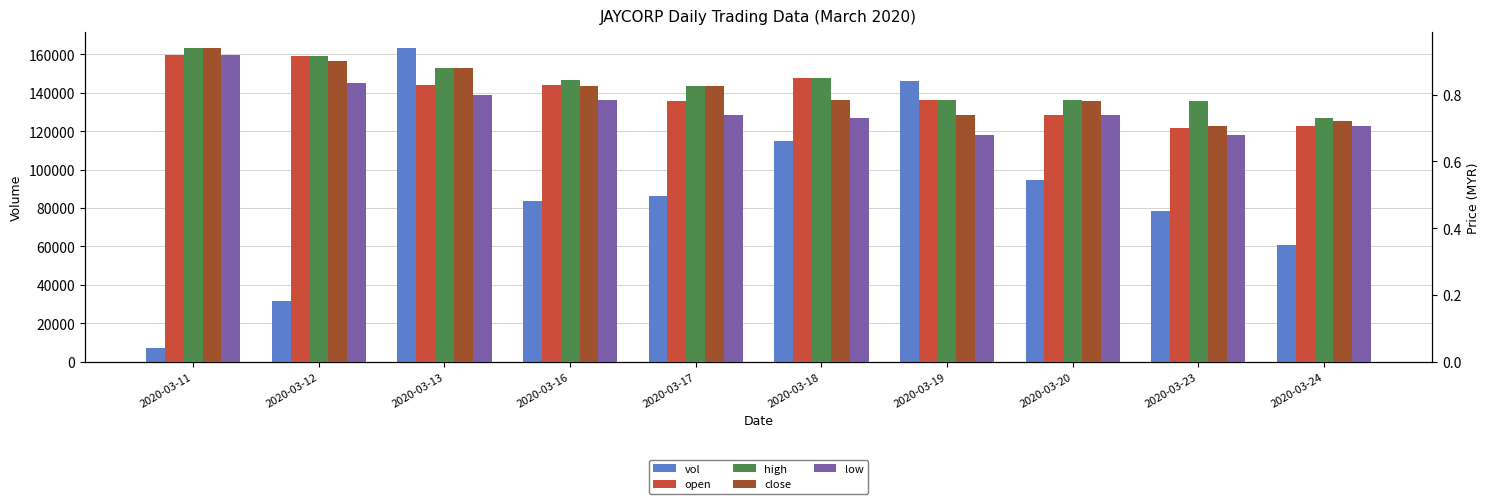

Between 2020-03-17 and 2020-03-19, which is larger?

2020-03-19